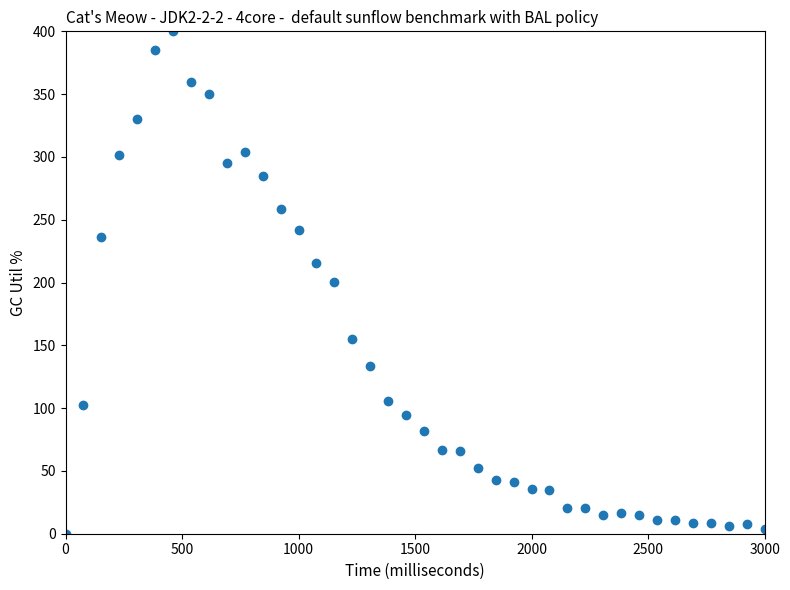

What is the range of Y values (max minus min)?

400.0